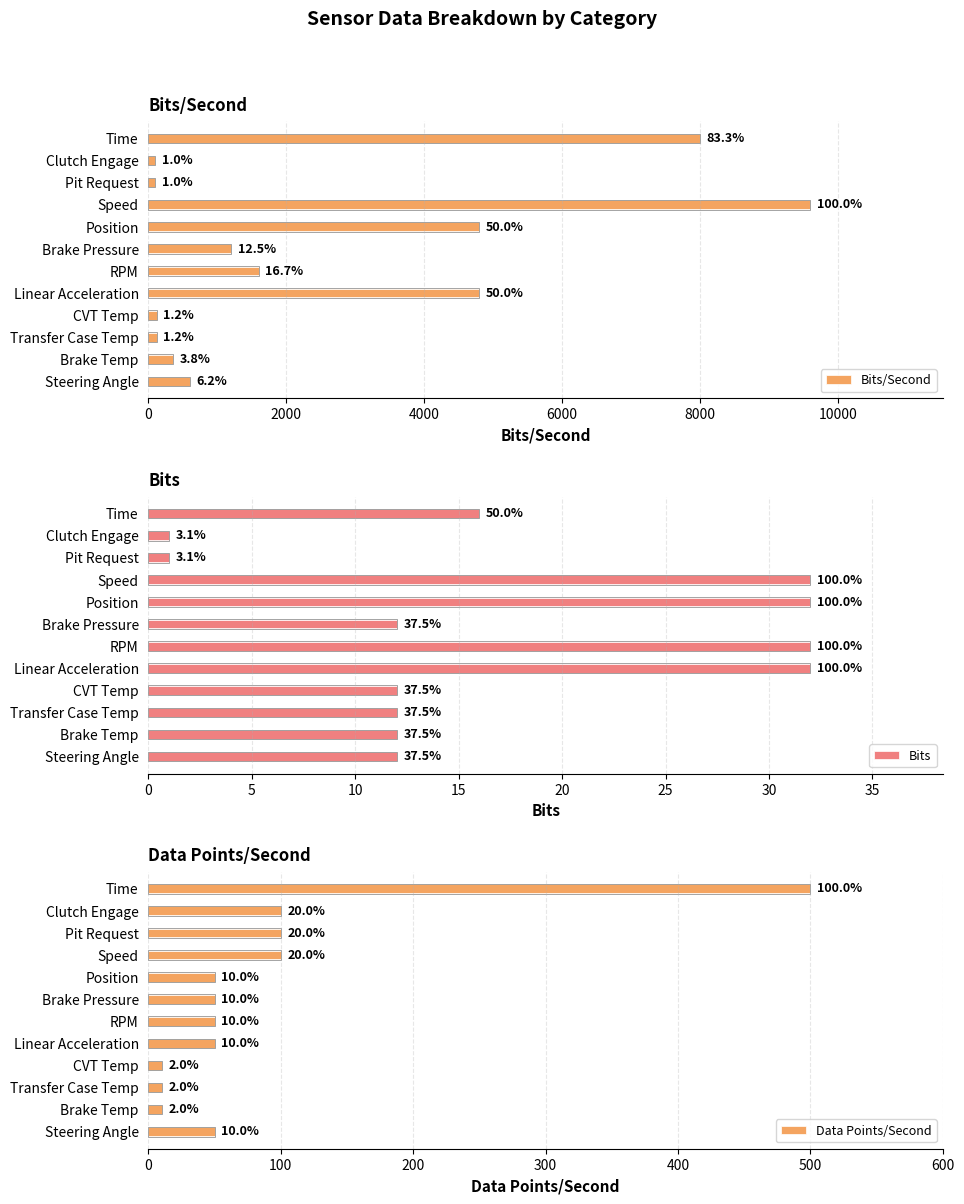

What is the highest value of the Bits series?

32